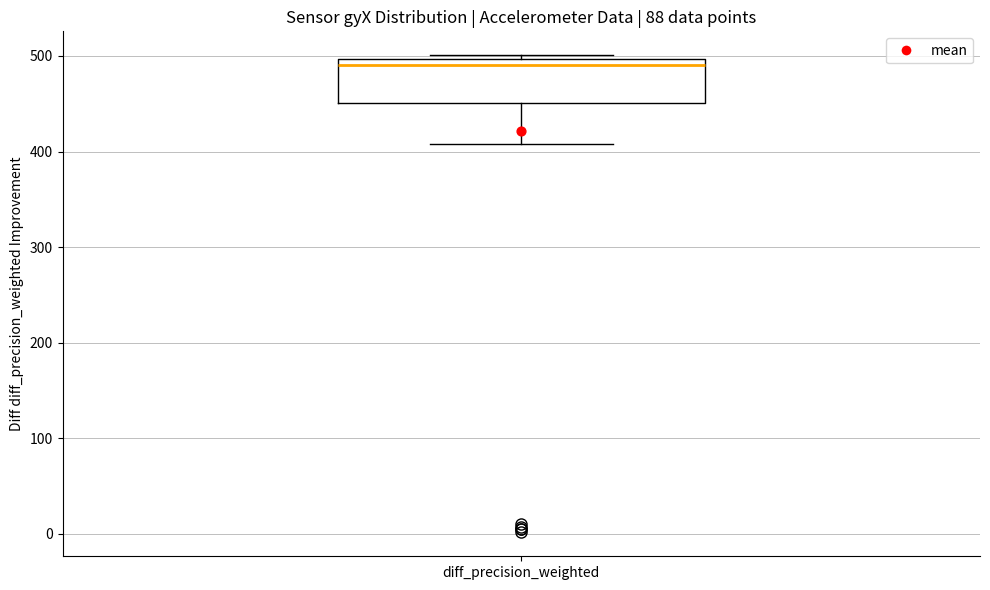

Read this box plot against the y-axis: the position of the median line, the range covered by the box, and the ends of both whiskers. The values are not printed on the chart, so give them approximately, as read against the axis.

median 490, box 450 to 500, whiskers 410 to 500 (just above the box's upper edge)